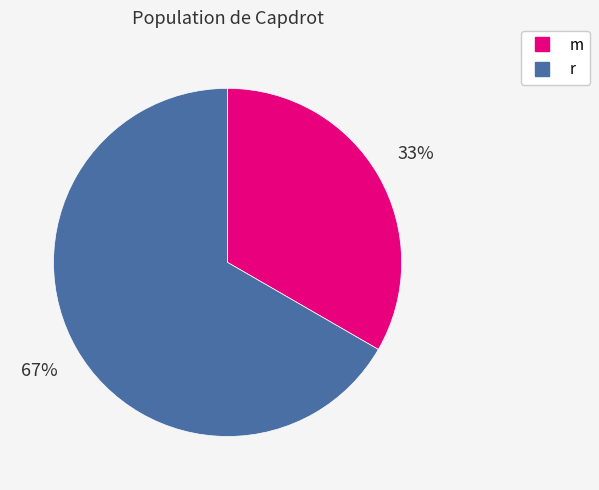

Does any single category account for the majority?

Yes